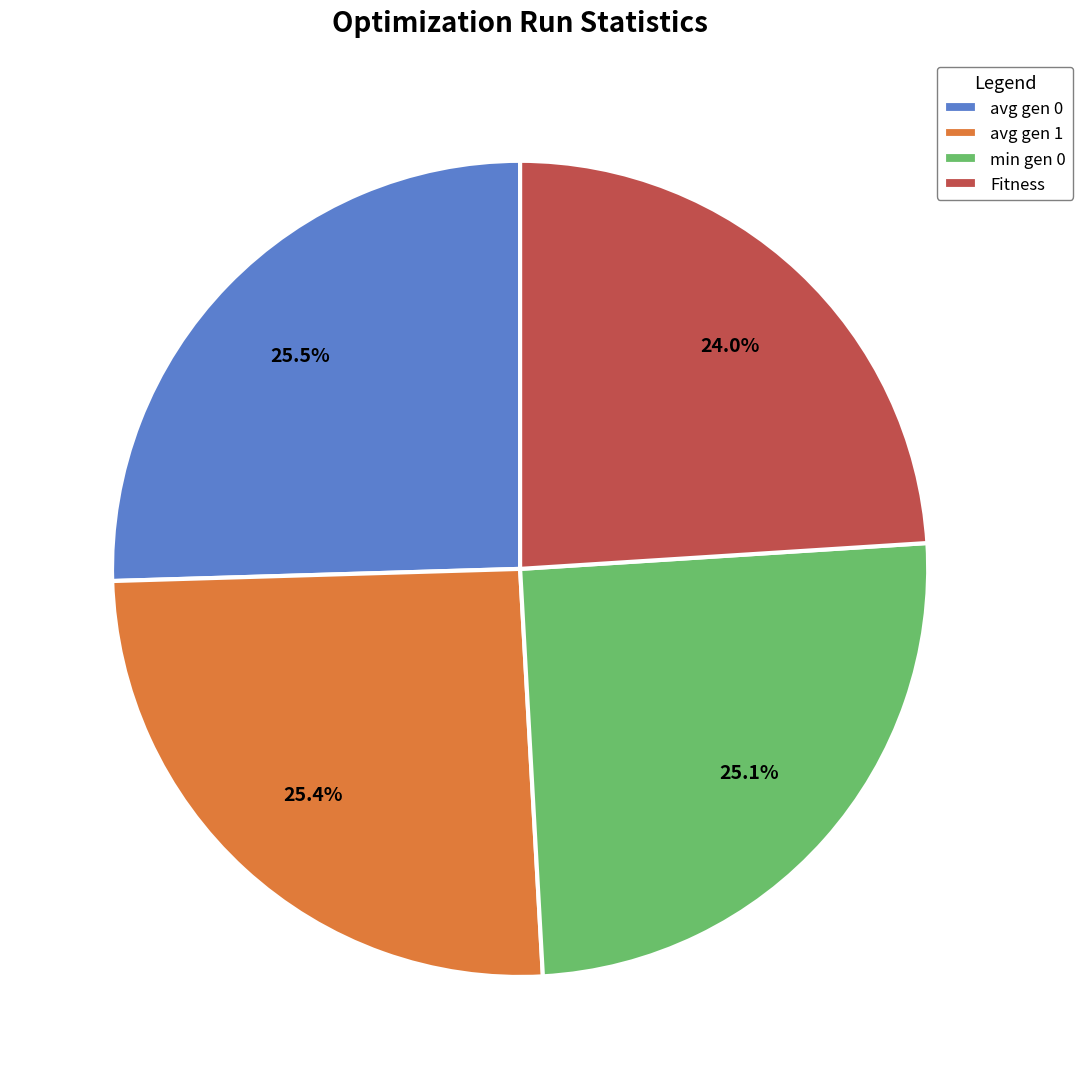

Which slice is the smallest?

Fitness